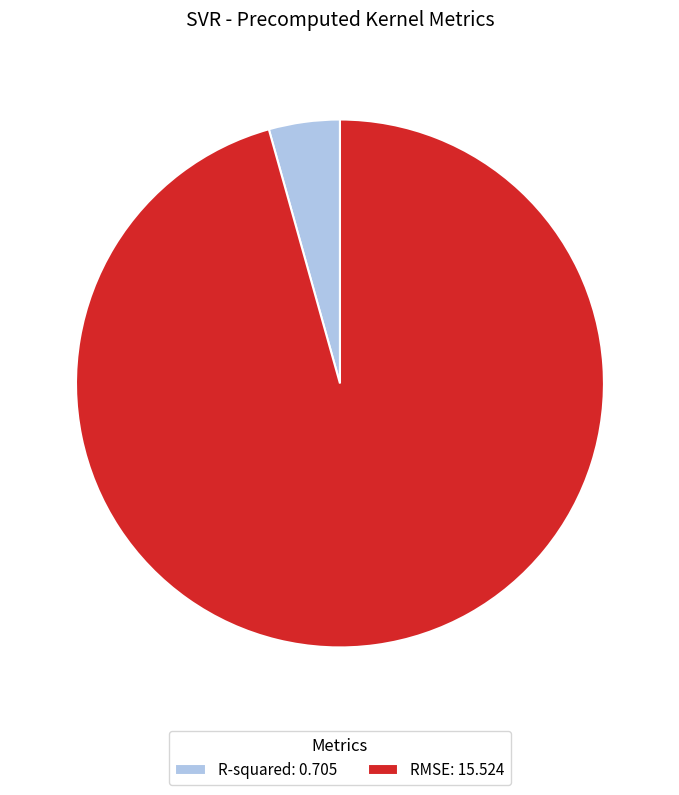

The R-squared: 0.705 slice represents 14% of the pie. True or false?

False